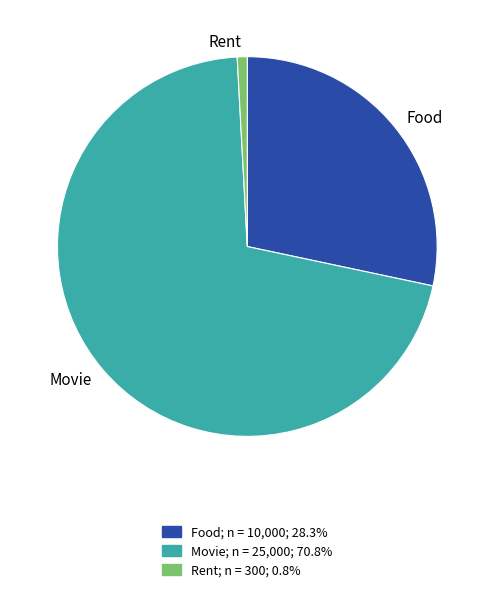

Which category accounts for the majority?

Movie